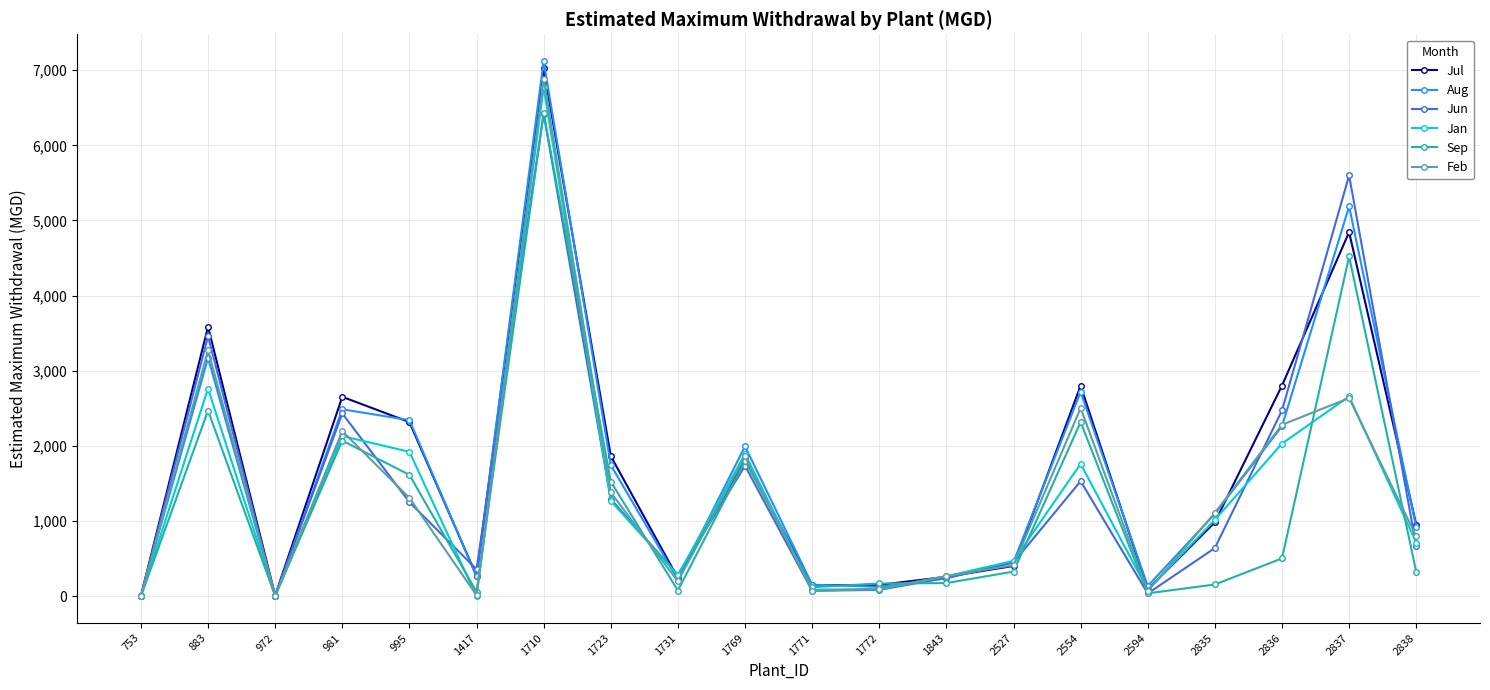

Which series has the widest spread of values?

Aug